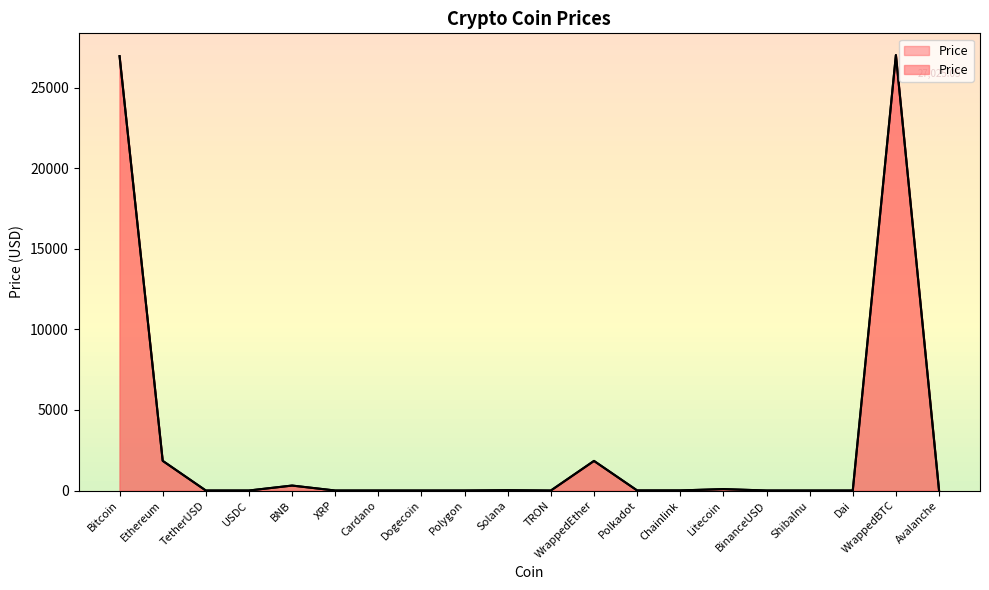

Reading left to right, what are all the values shown in this chart?

26960.8	1843.4	1.0	1.0	308.6	0.5	0.4	0.1	0.9	19.8	0.1	1837.9	5.4	6.4	88.8	1.0	0.0	1.0	27025.0	14.5